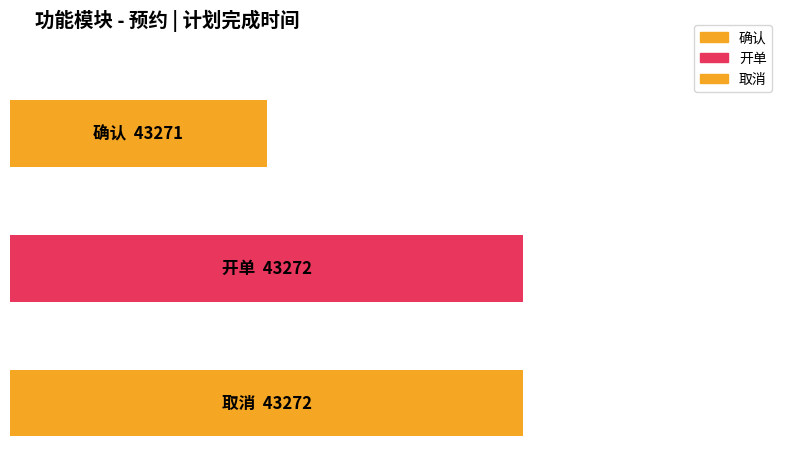

What is the average value?

43272